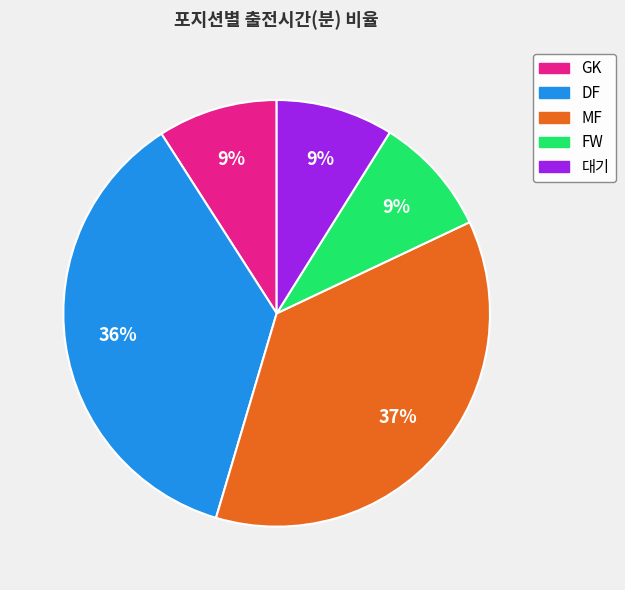

How many slices are in this pie chart?

5